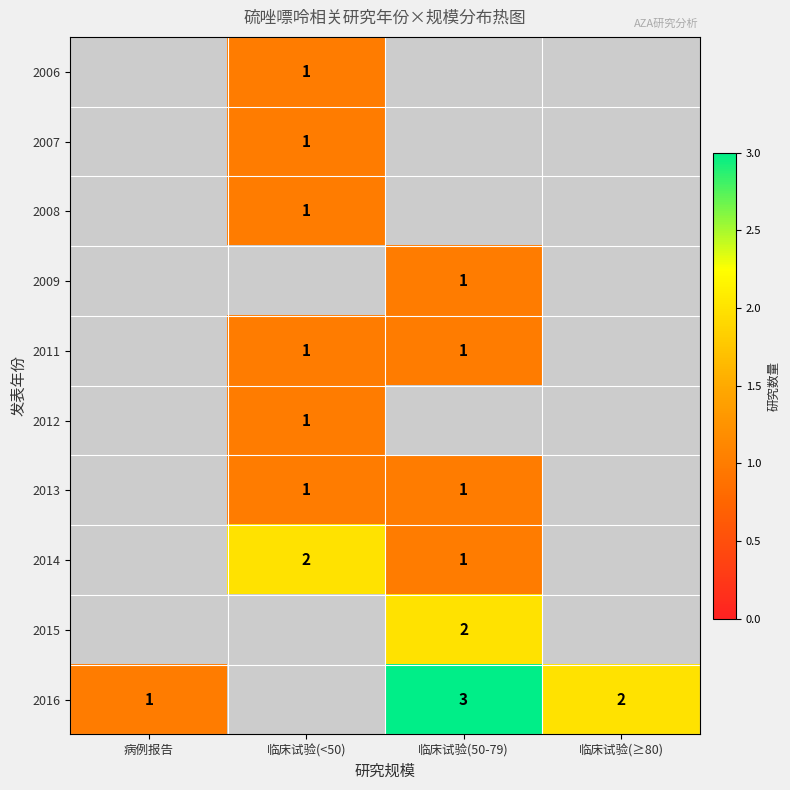

Is it true that 2007 equals 1 at 临床试验(<50)?

True